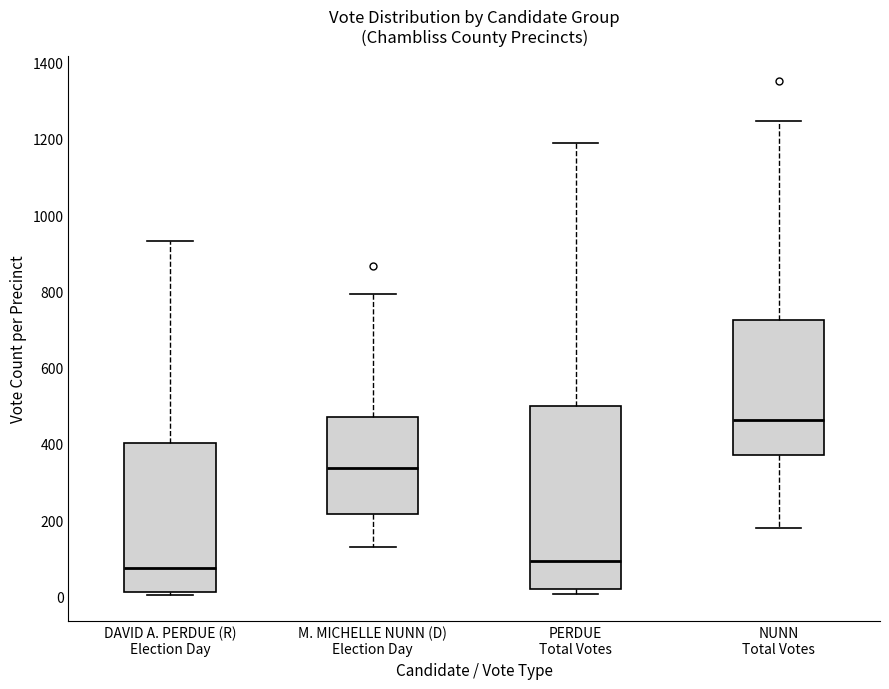

Which box is the tallest, from its lower edge to its upper edge?

PERDUE Total Votes